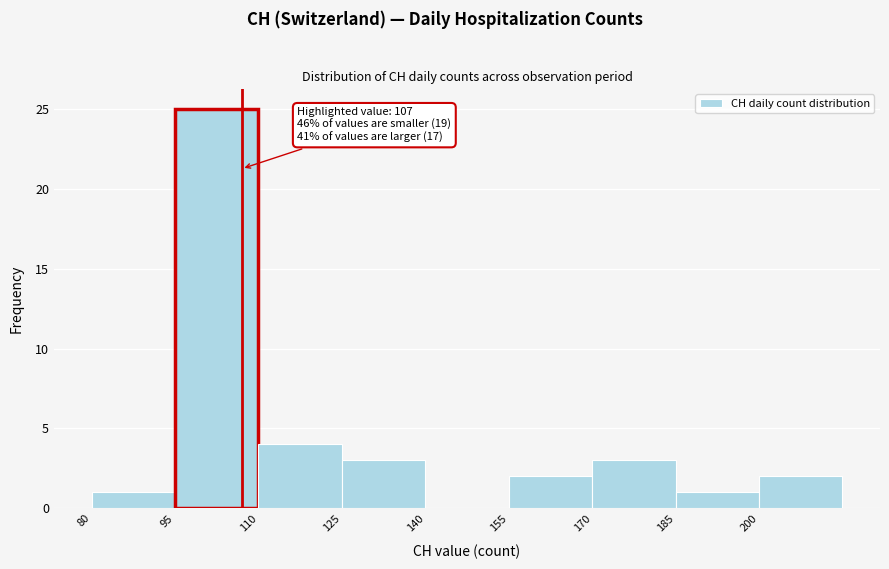

Which range on the x-axis has the tallest bar?

95 to 110